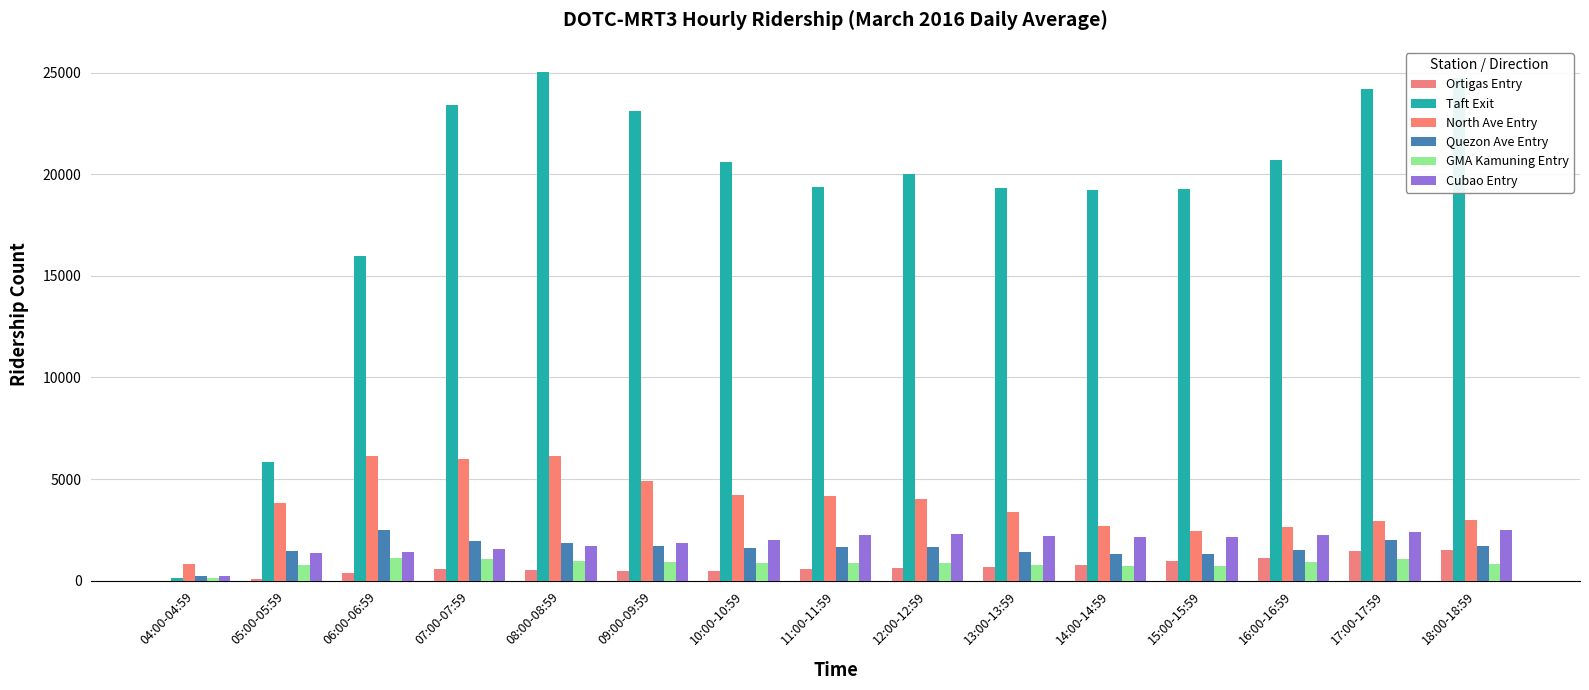

Is the value of Taft Exit at 09:00-09:59 greater than the value of GMA Kamuning Entry at 09:00-09:59?

Yes